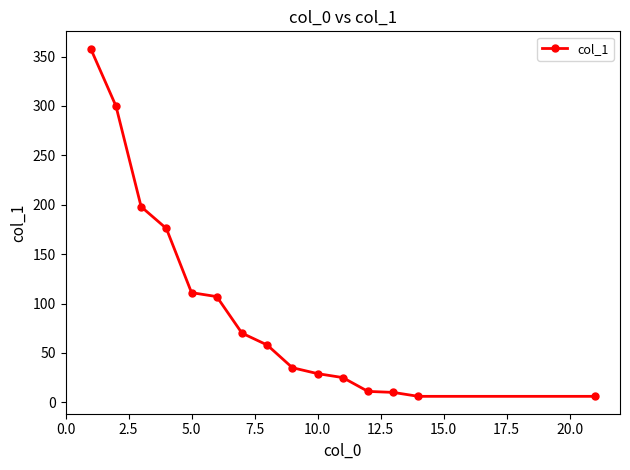

What is the greatest value displayed?

358